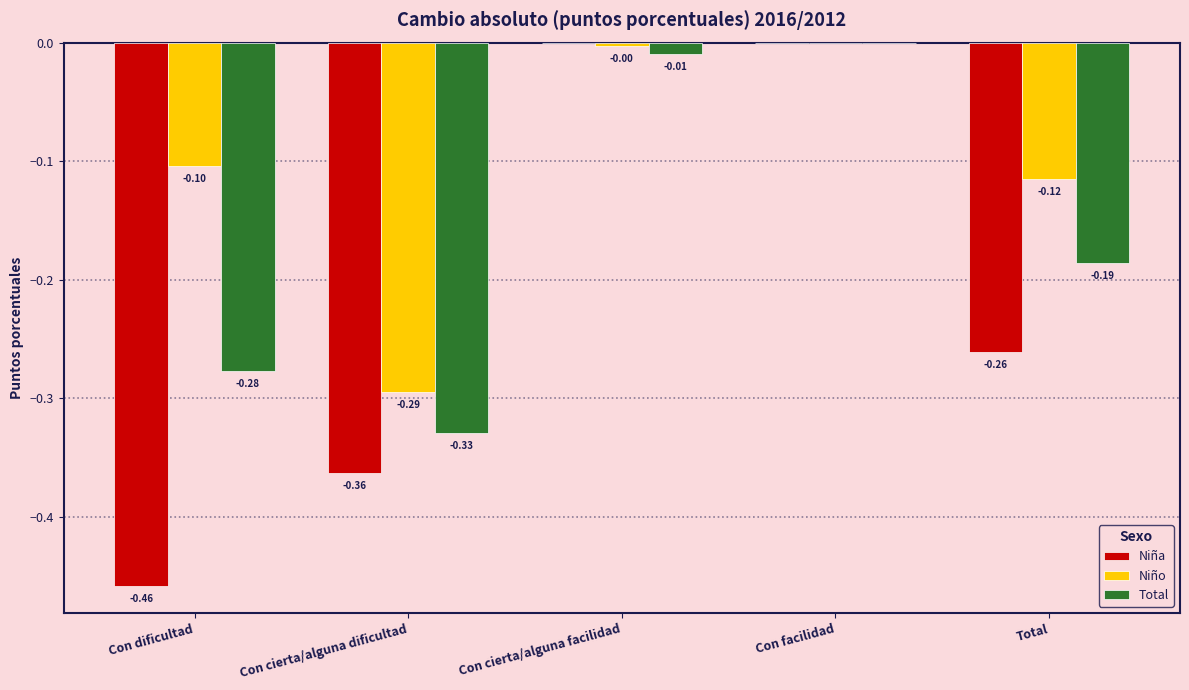

How many groups of bars are there?

5